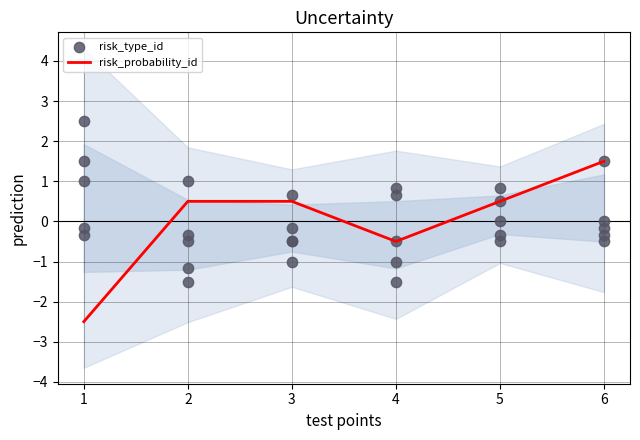

Which series contains the lowest Y value?

risk_probability_id